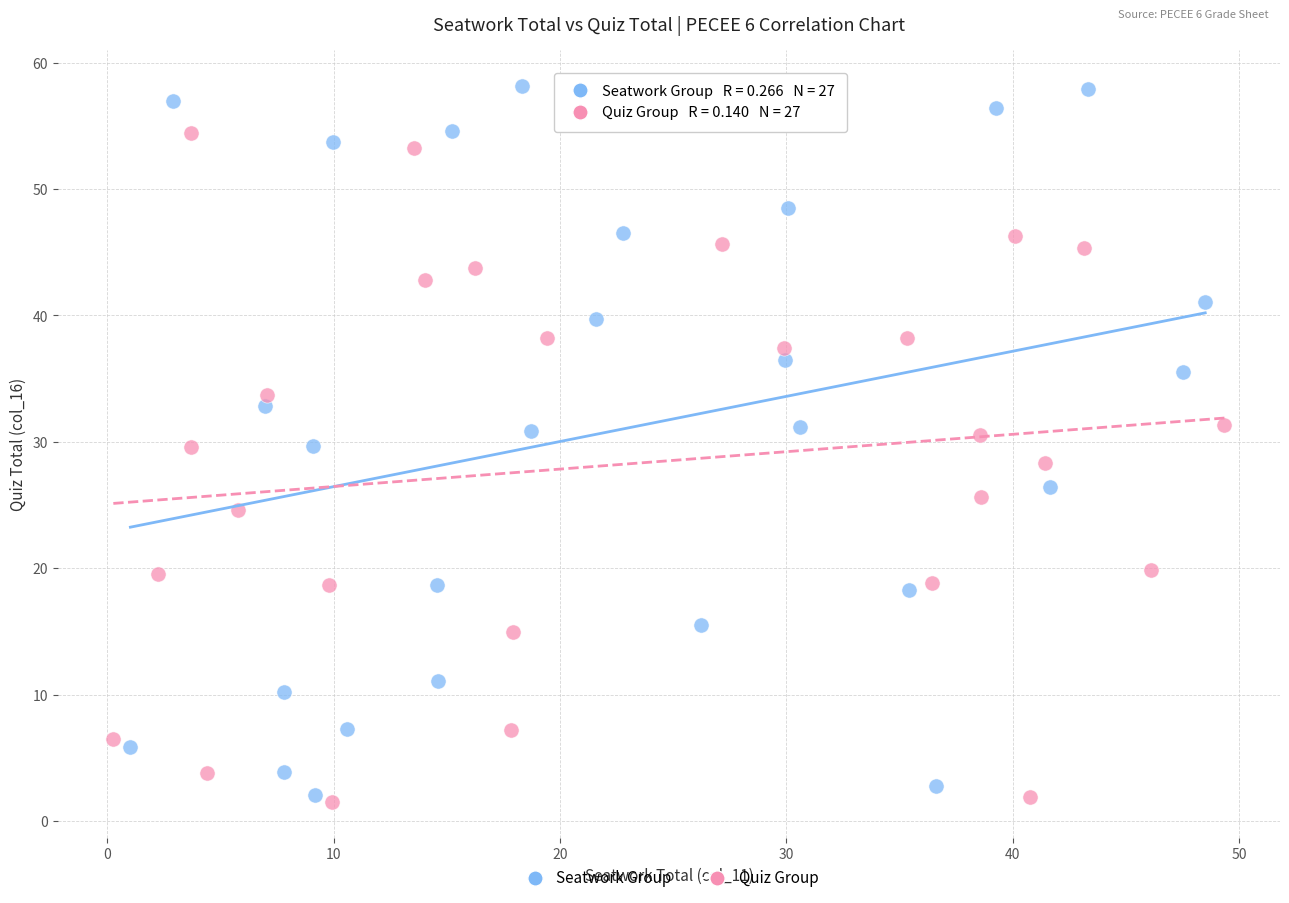

What are all the series names shown in the legend?

Seatwork Group, Quiz Group